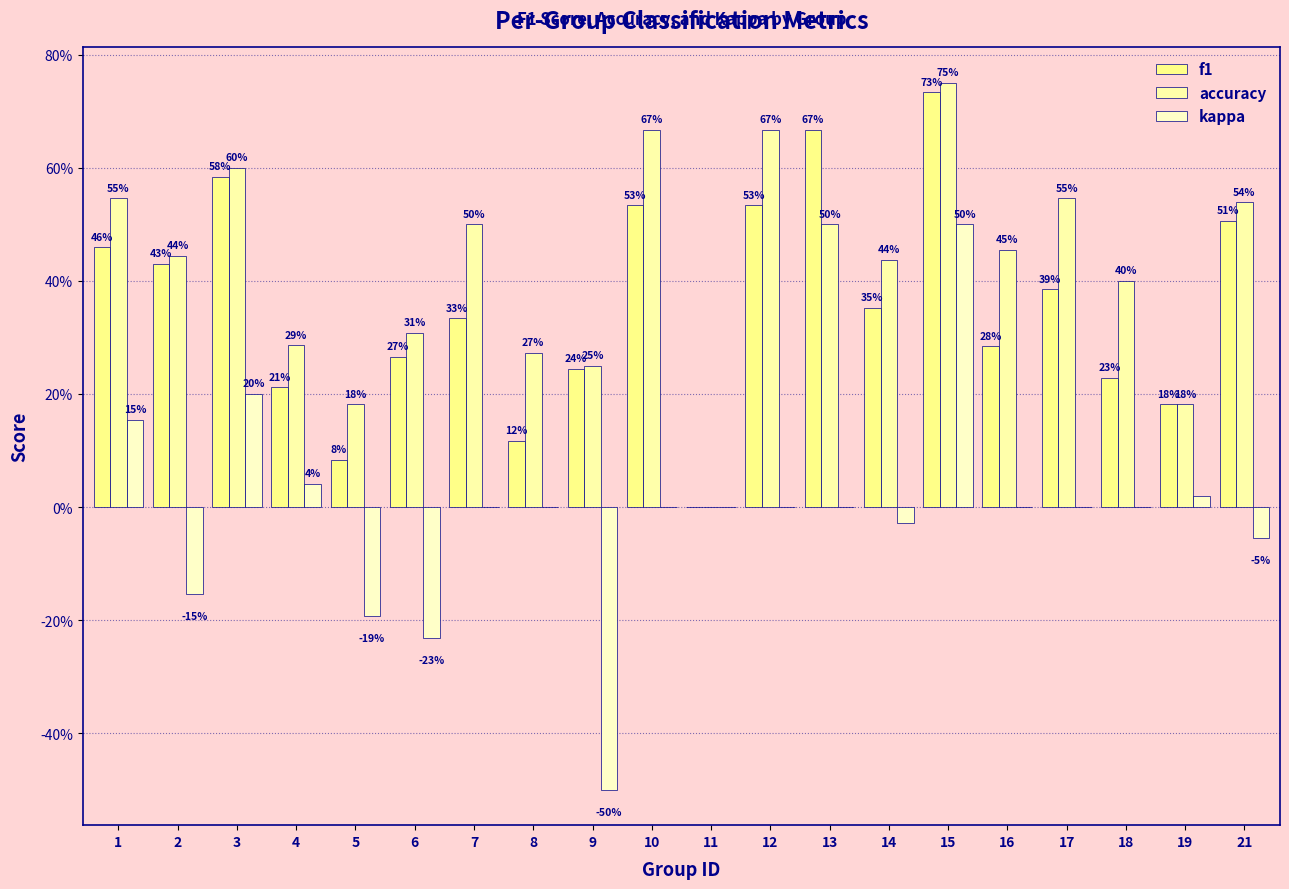

Reading right to left, what are all the values shown in this chart?

f1: 0.5	0.2	0.2	0.4	0.3	0.7	0.4	0.7	0.5	0.0	0.5	0.2	0.1	0.3	0.3	0.1	0.2	0.6	0.4	0.5
accuracy: 0.5	0.2	0.4	0.5	0.5	0.8	0.4	0.5	0.7	0.0	0.7	0.2	0.3	0.5	0.3	0.2	0.3	0.6	0.4	0.5
kappa: -0.1	0.0	0.0	0.0	0.0	0.5	-0.0	0.0	0.0	0.0	0.0	-0.5	0.0	0.0	-0.2	-0.2	0.0	0.2	-0.2	0.2